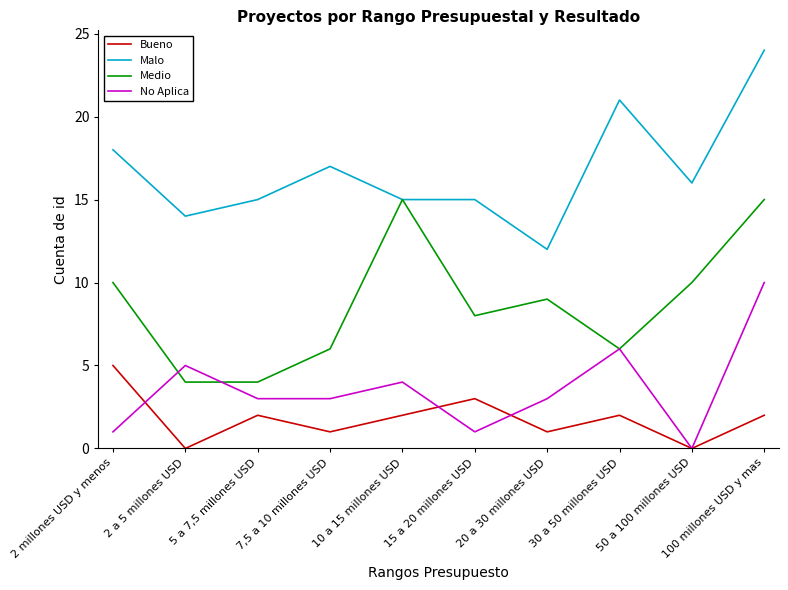

Reading left to right, transcribe all the data shown in this chart.

Bueno: 2 millones USD y menos=5	2 a 5 millones USD=0	5 a 7,5 millones USD=2	7,5 a 10 millones USD=1	10 a 15 millones USD=2	15 a 20 millones USD=3	20 a 30 millones USD=1	30 a 50 millones USD=2	50 a 100 millones USD=0	100 millones USD y mas=2
Malo: 2 millones USD y menos=18	2 a 5 millones USD=14	5 a 7,5 millones USD=15	7,5 a 10 millones USD=17	10 a 15 millones USD=15	15 a 20 millones USD=15	20 a 30 millones USD=12	30 a 50 millones USD=21	50 a 100 millones USD=16	100 millones USD y mas=24
Medio: 2 millones USD y menos=10	2 a 5 millones USD=4	5 a 7,5 millones USD=4	7,5 a 10 millones USD=6	10 a 15 millones USD=15	15 a 20 millones USD=8	20 a 30 millones USD=9	30 a 50 millones USD=6	50 a 100 millones USD=10	100 millones USD y mas=15
No Aplica: 2 millones USD y menos=1	2 a 5 millones USD=5	5 a 7,5 millones USD=3	7,5 a 10 millones USD=3	10 a 15 millones USD=4	15 a 20 millones USD=1	20 a 30 millones USD=3	30 a 50 millones USD=6	50 a 100 millones USD=0	100 millones USD y mas=10